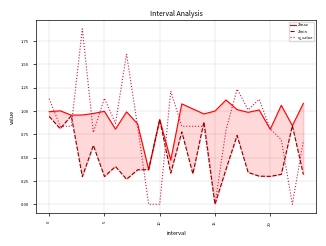

The Zmin series shows 0.3 at 11. True or false?

True